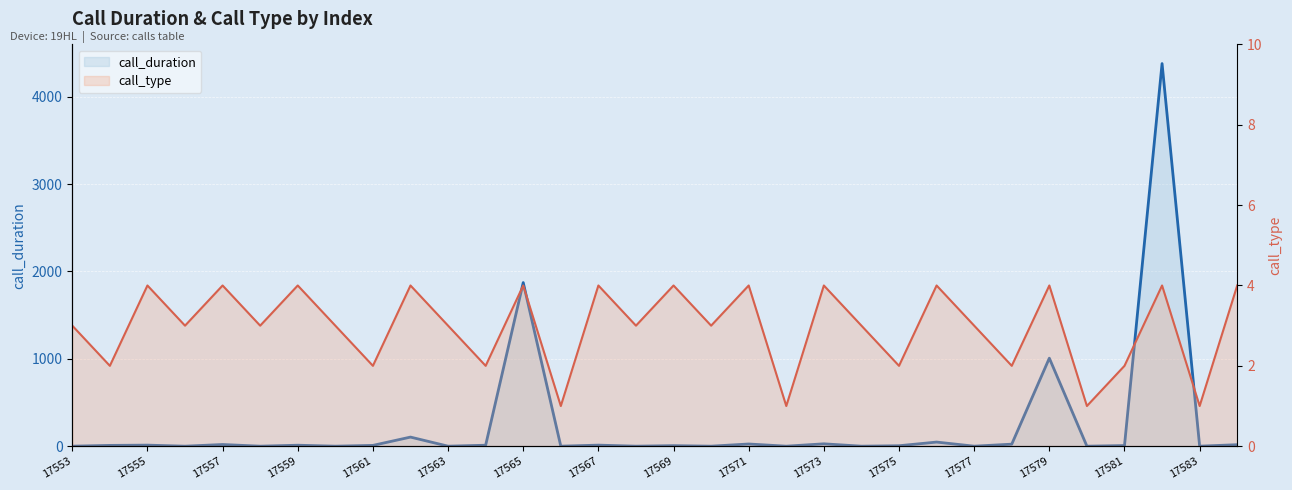

What is the minimum value for call_type?

1